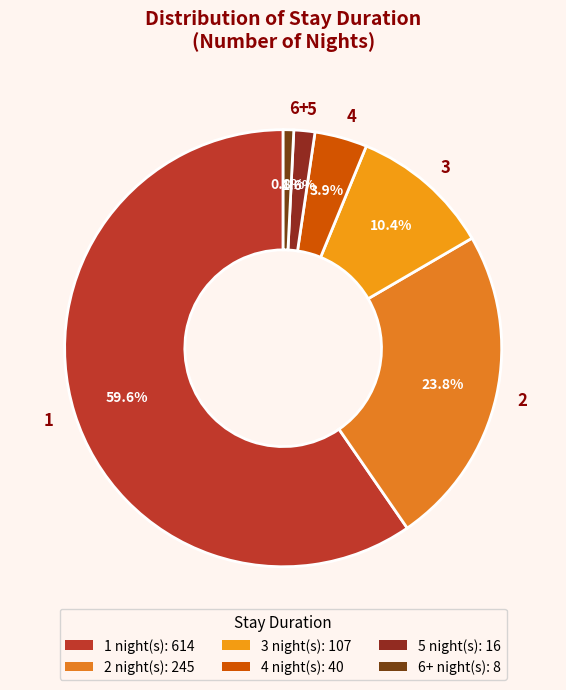

How many segments does this pie chart have?

6